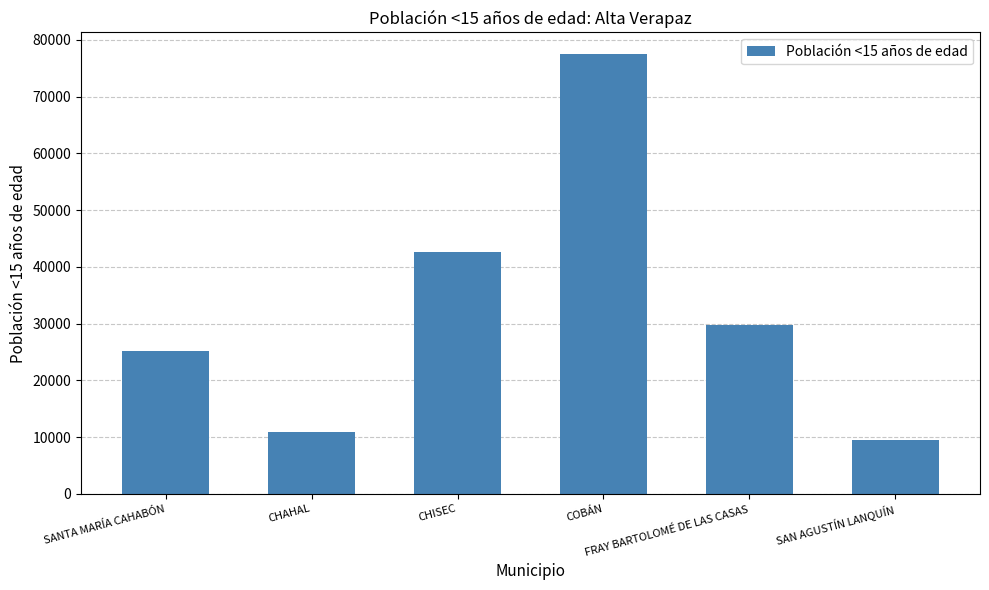

Count the number of categories in the chart.

6